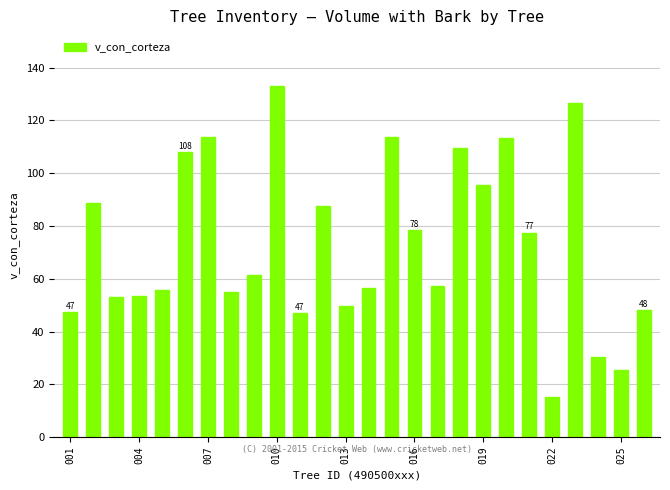

What is the average value?

73.1